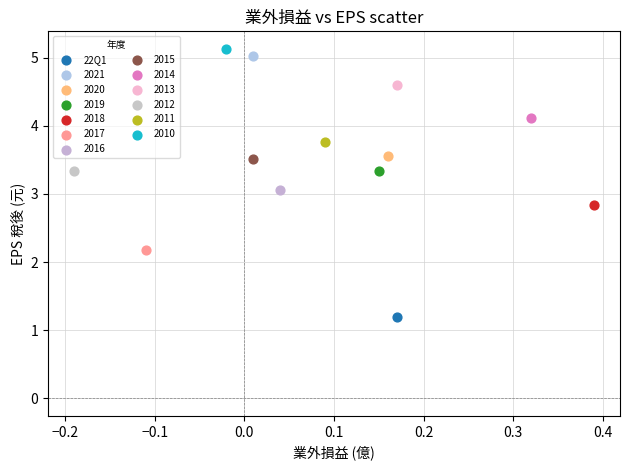

What are all the series names shown in the legend?

22Q1, 2021, 2020, 2019, 2018, 2017, 2016, 2015, 2014, 2013, 2012, 2011, 2010